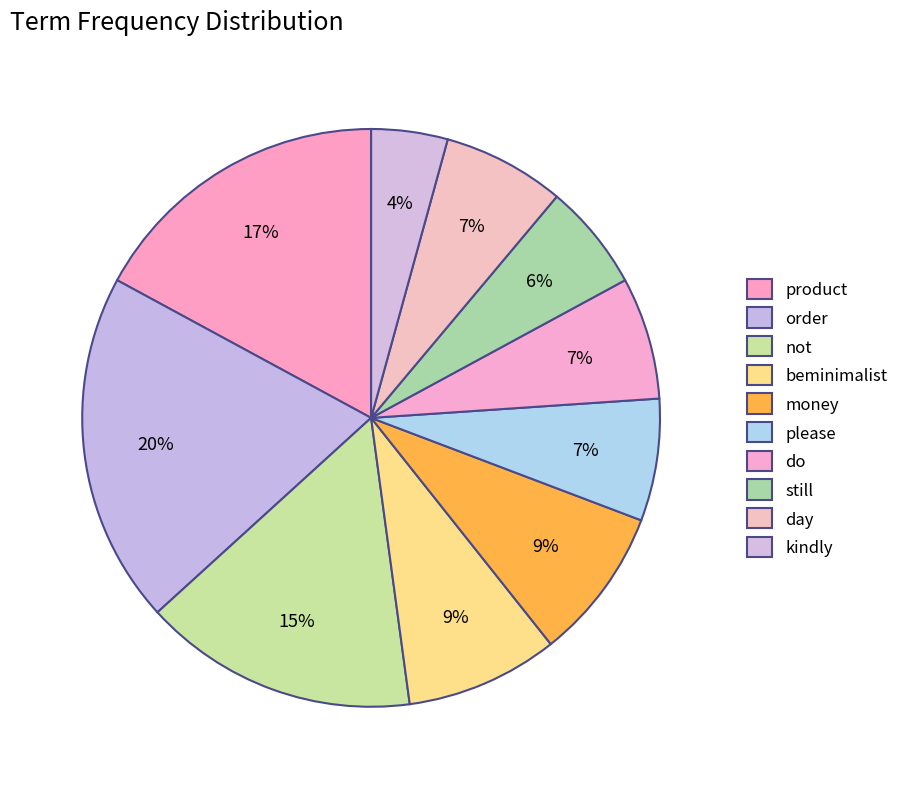

Between product and day, which is larger?

product